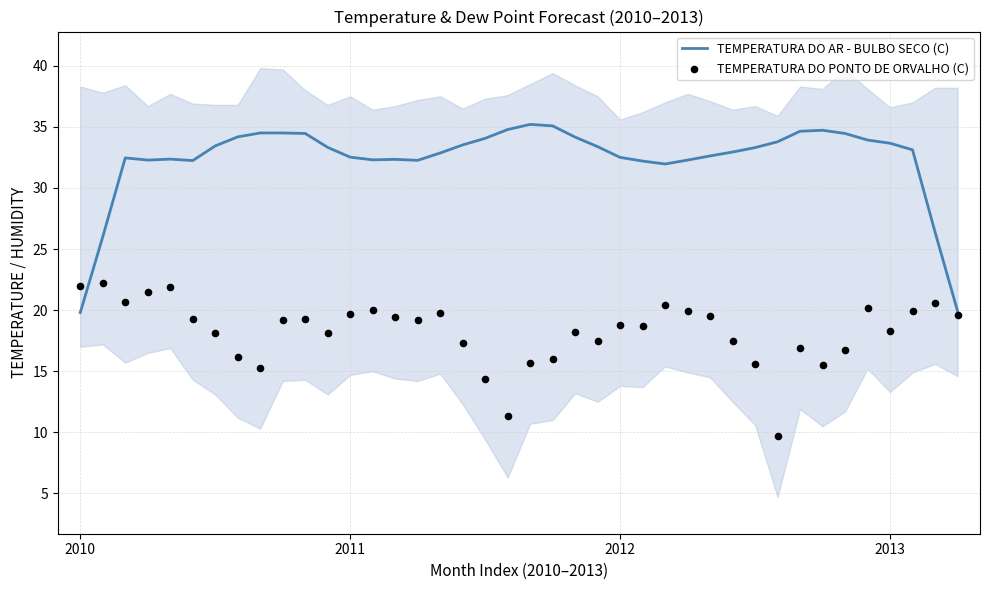

Which series has the widest spread of Y values?

TEMPERATURA DO AR - BULBO SECO (C)